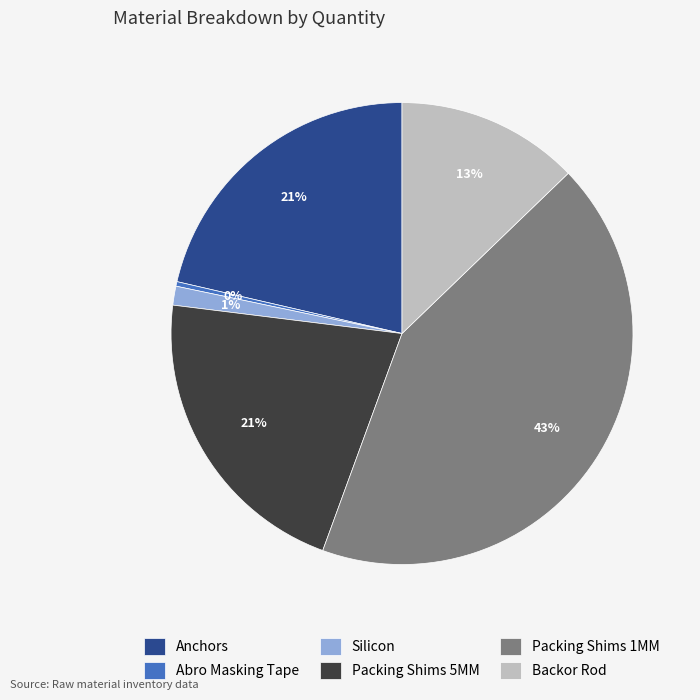

Is there a majority slice in this chart?

No